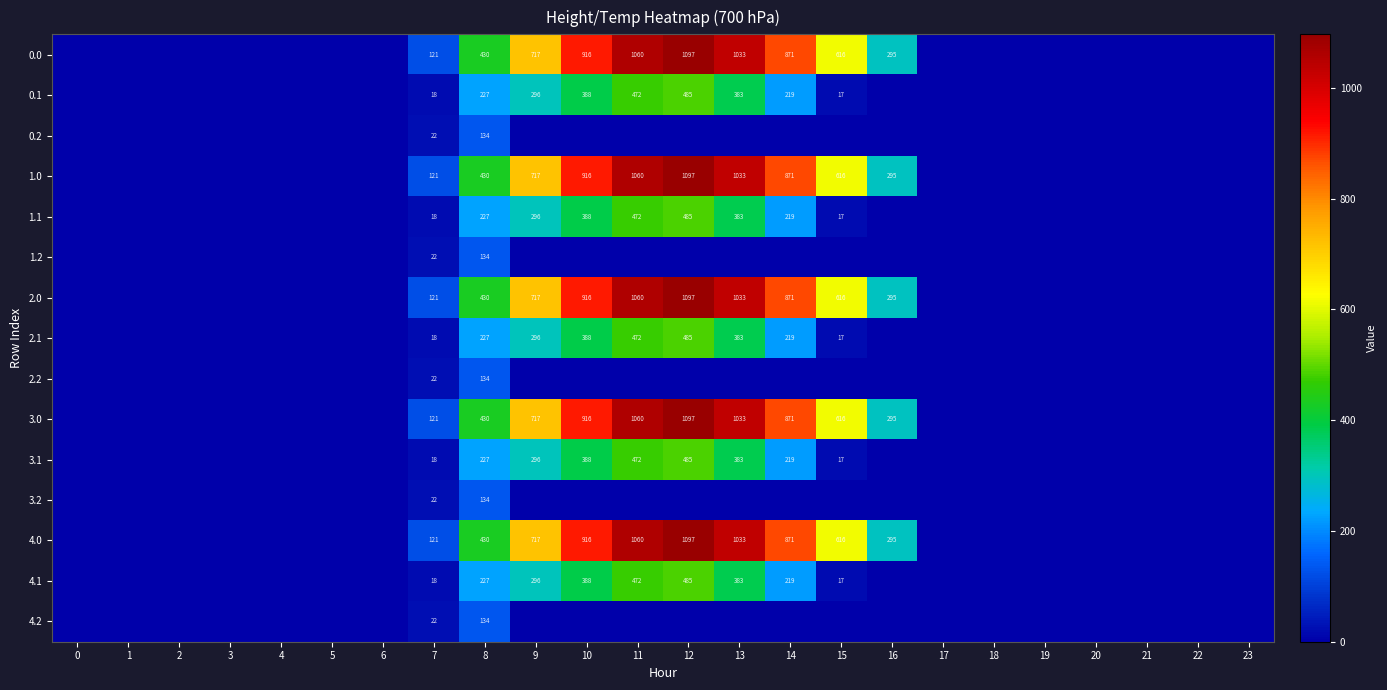

What is the total value across all series at 12?

7910.4